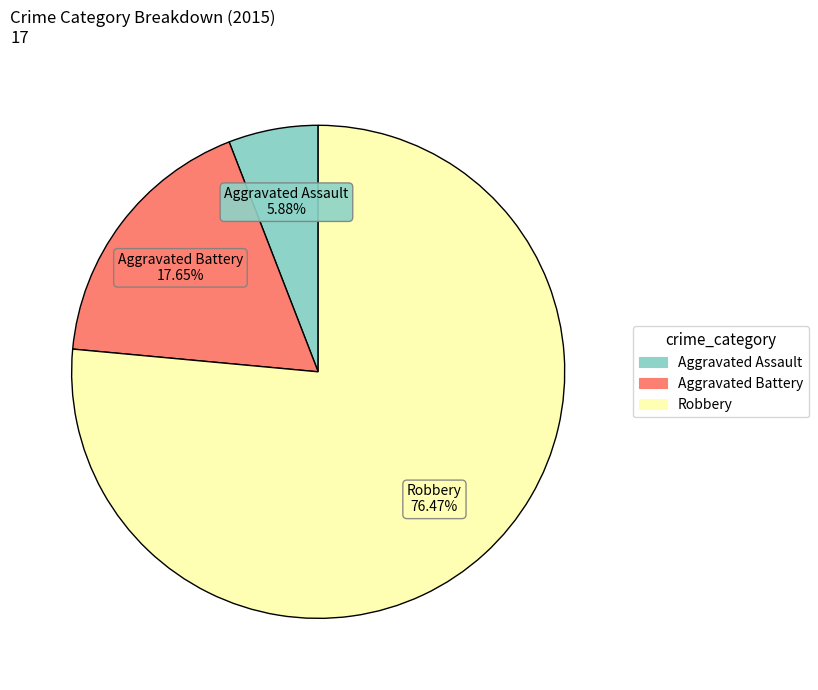

How many slices are in this pie chart?

3